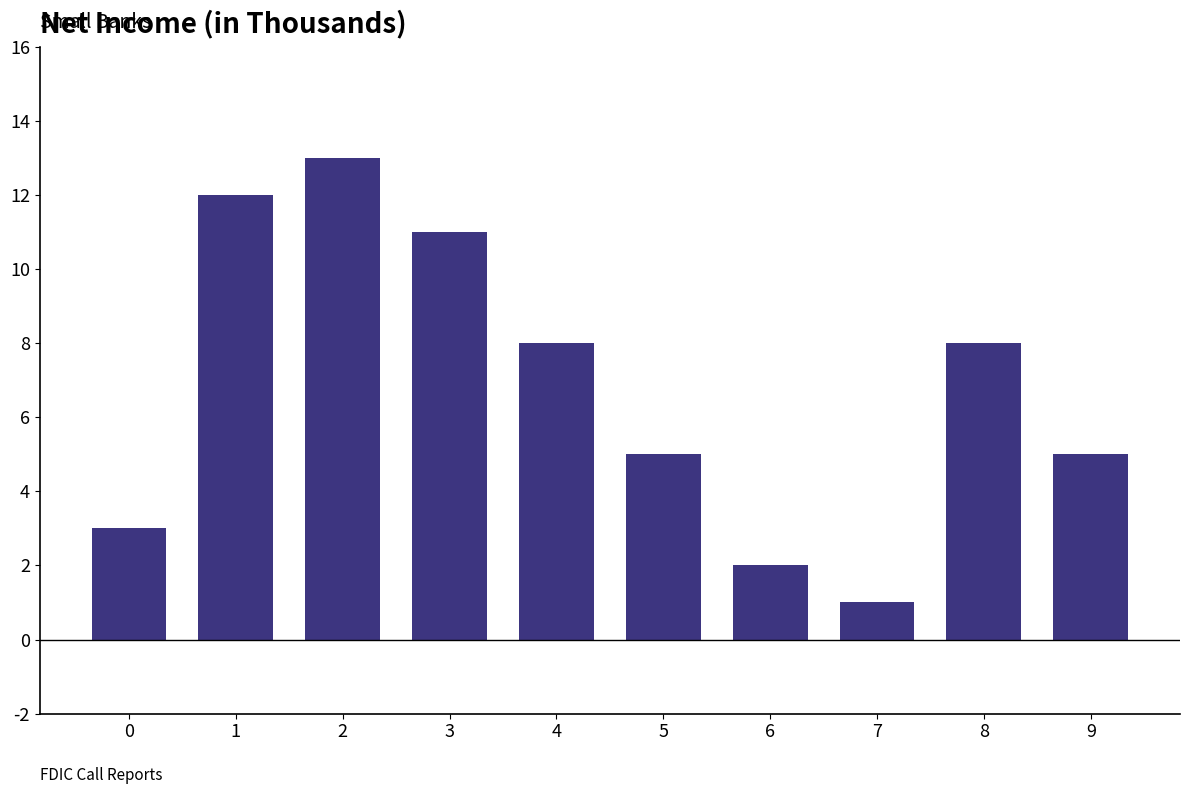

Reading left to right, list all the values displayed in this chart.

0=3	1=12	2=13	3=11	4=8	5=5	6=2	7=1	8=8	9=5